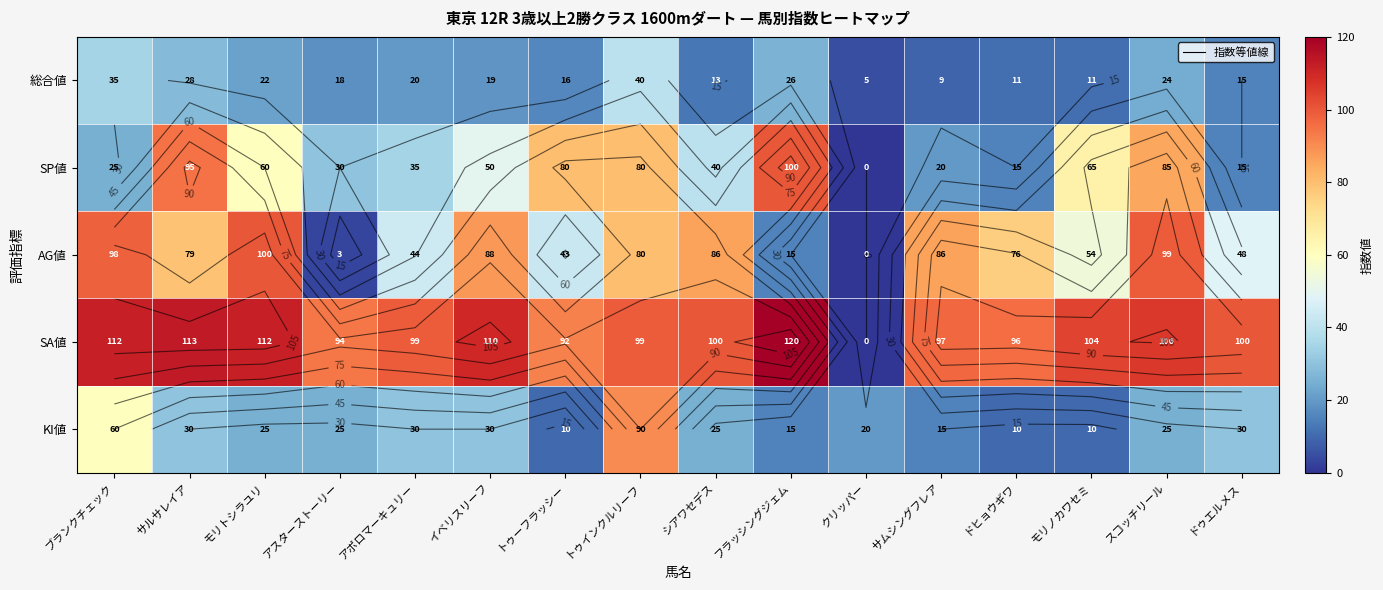

At which label does 総合値 reach its minimum?

クリッパー